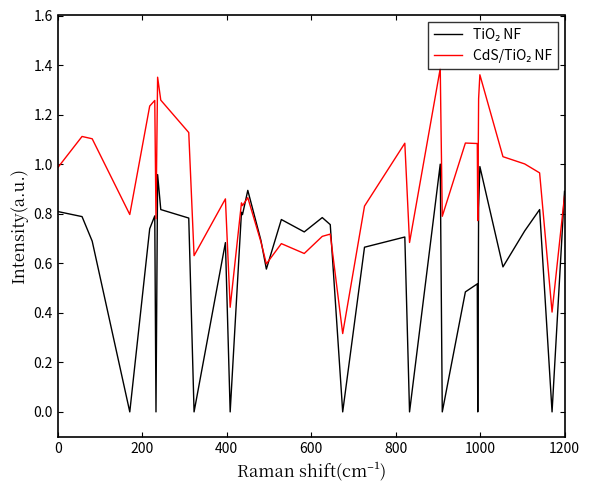

Does the chart have visible grid lines?

No